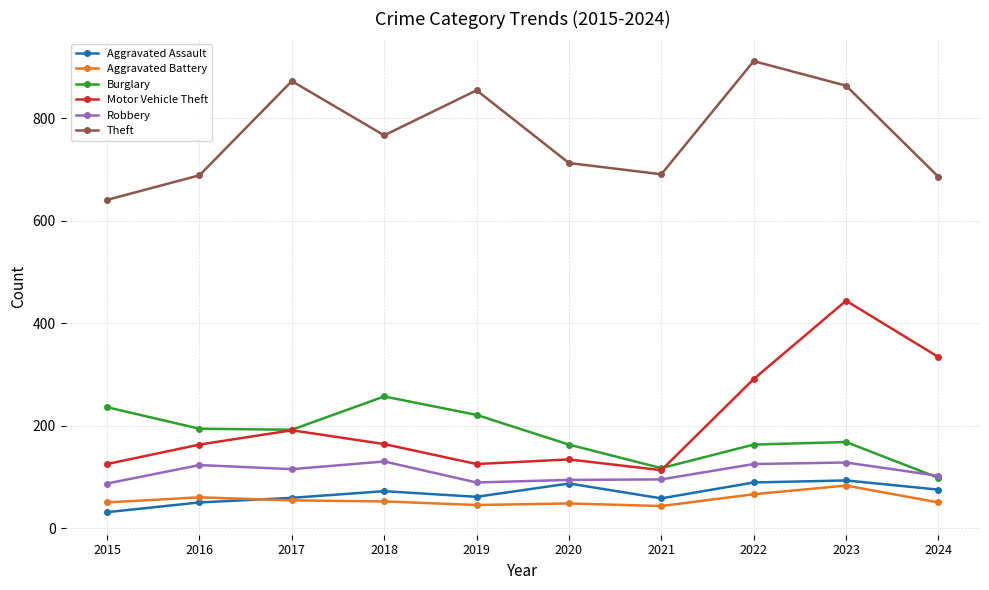

True or false: Theft and Motor Vehicle Theft intersect in this chart.

False